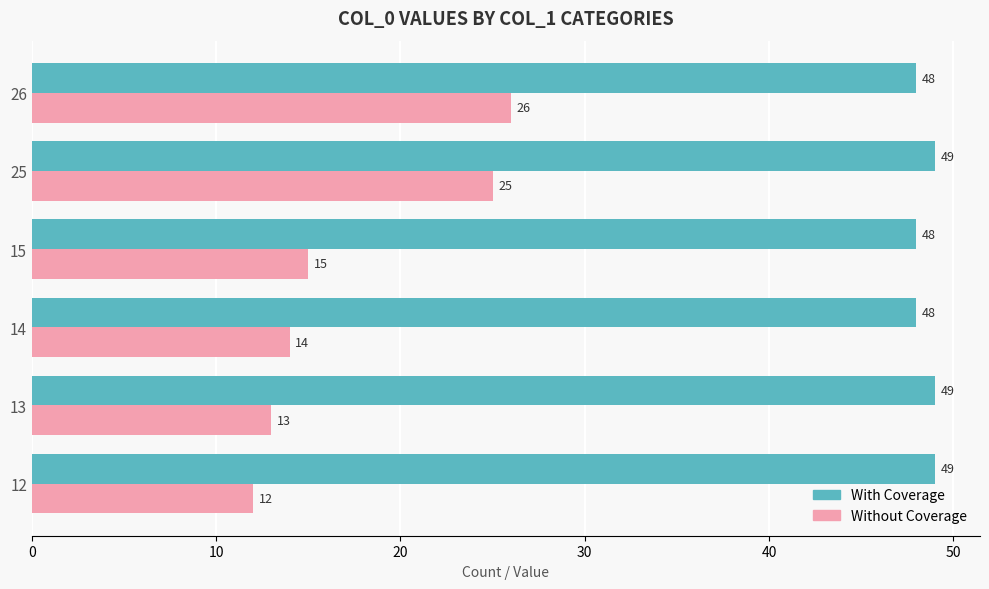

What is the difference between the maximum and minimum values in the With Coverage series?

1